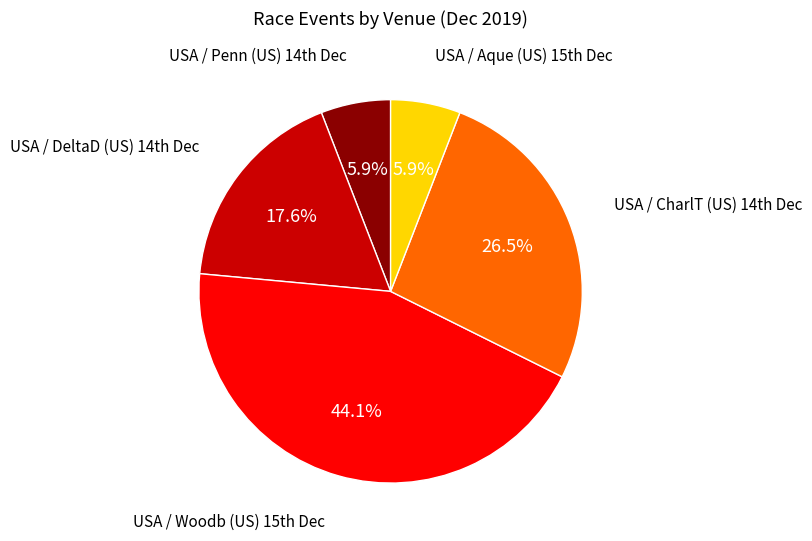

To the nearest percent, what is the average slice percentage?

20%